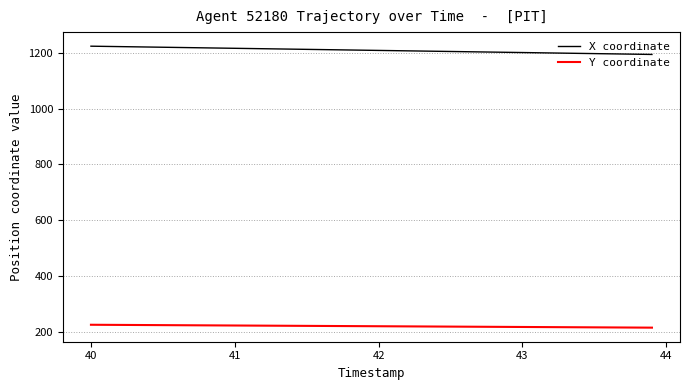

What is the smallest value displayed?

214.7